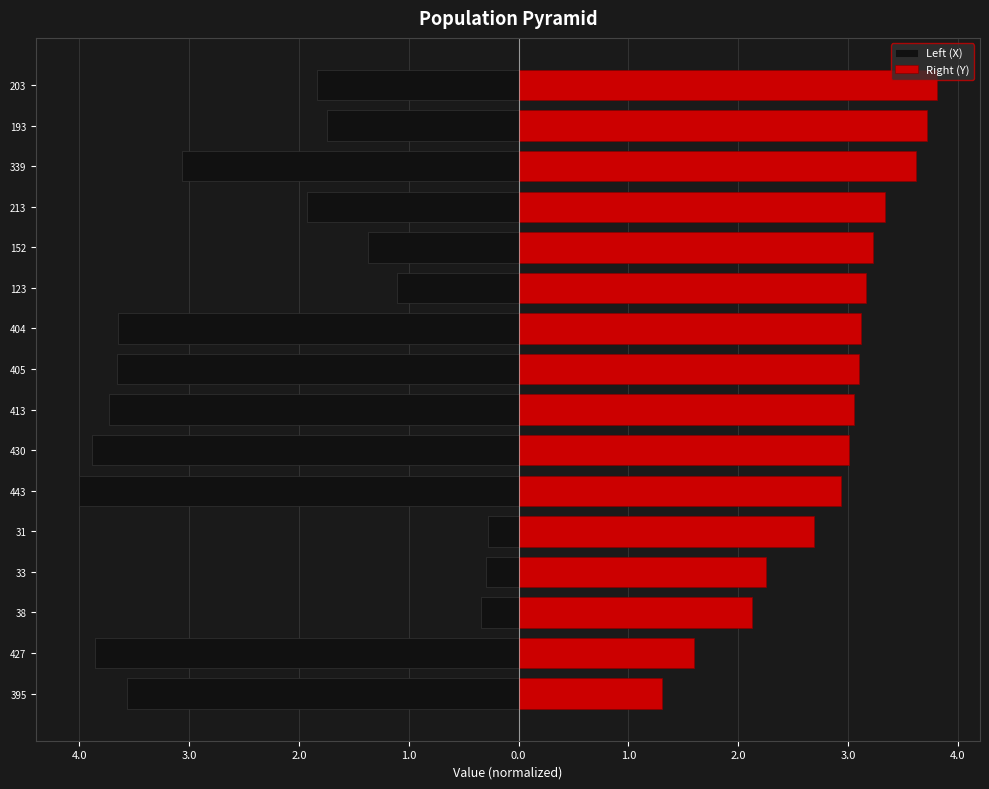

Which series has the largest range (max minus min)?

Left (X)